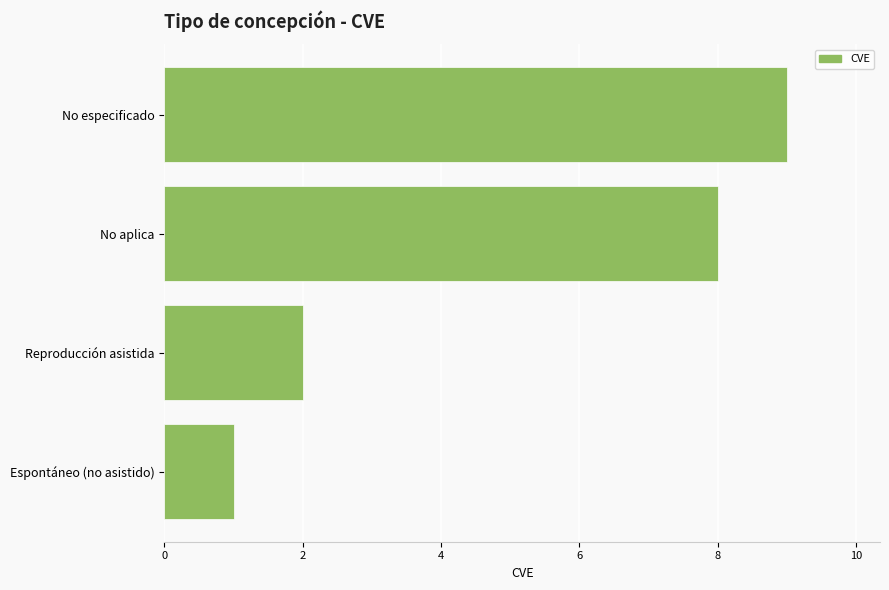

How many bars are there in total?

4